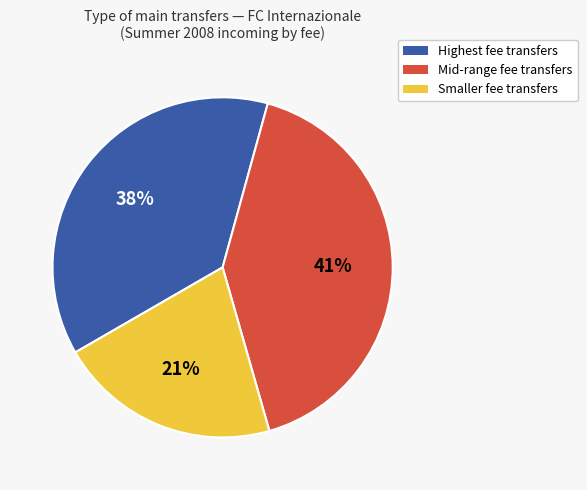

What is the largest slice in the pie chart?

Mid-range fee transfers